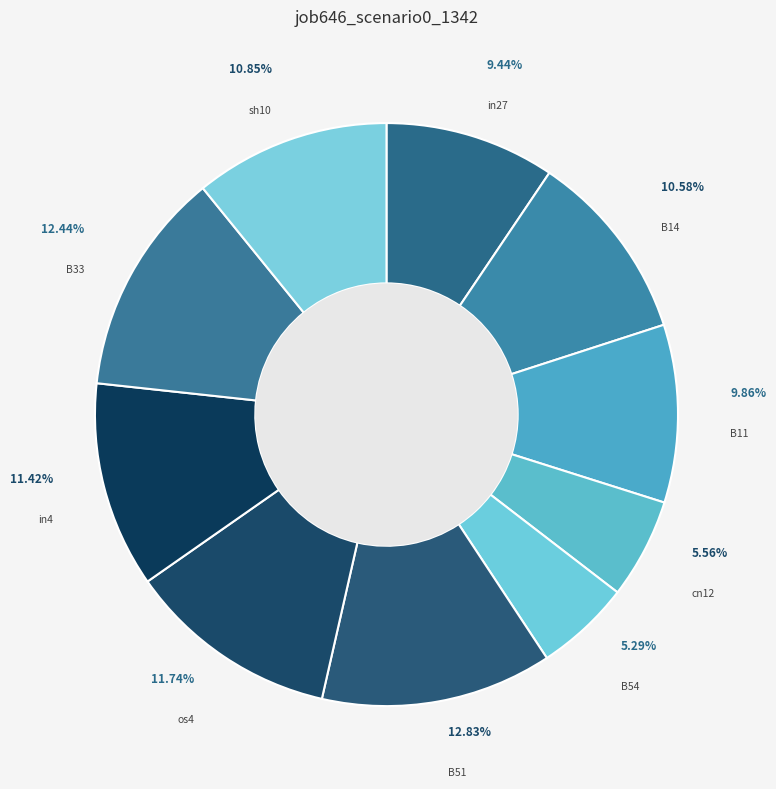

How many segments does this pie chart have?

10